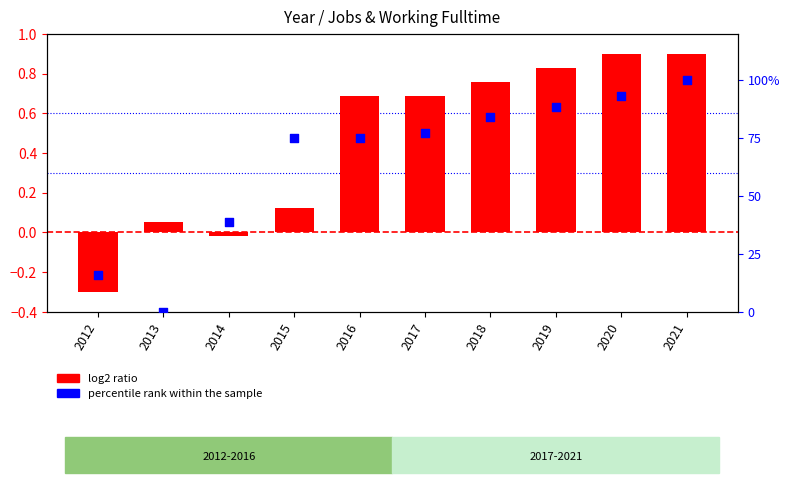

At which category is the sum across all series the highest?

2021